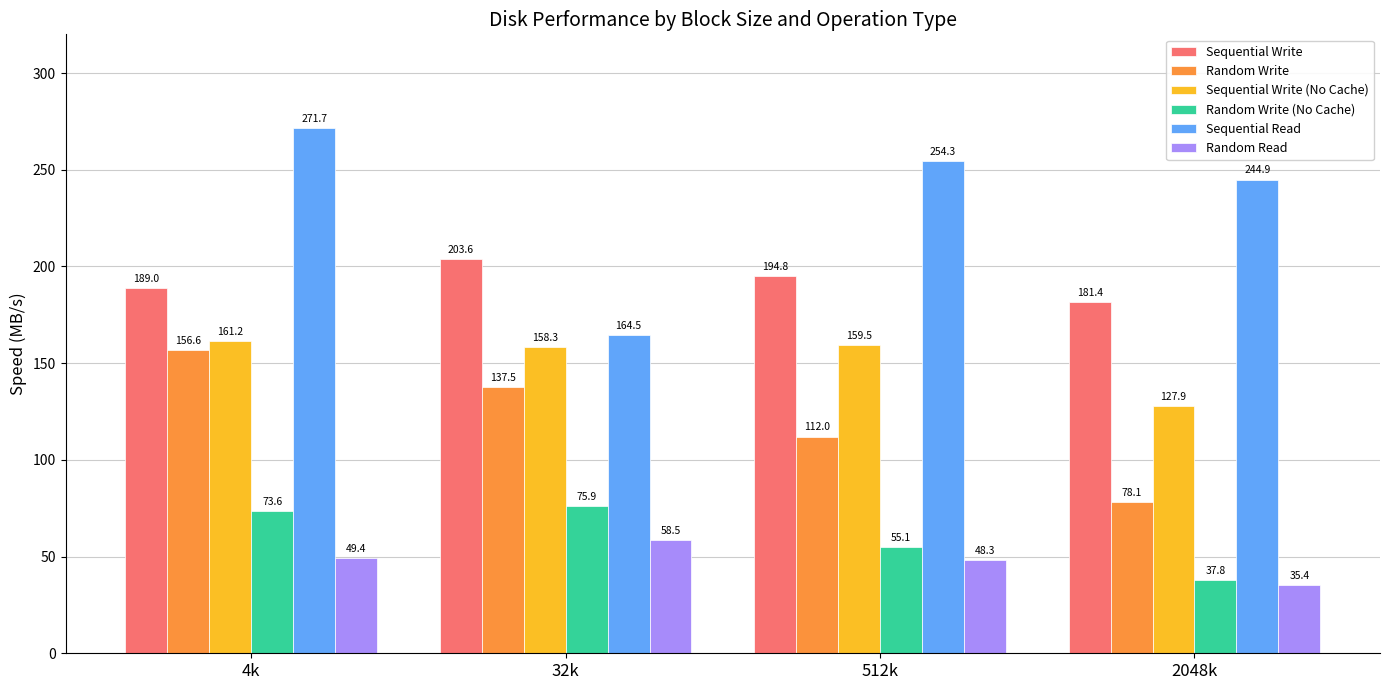

Reading right to left, list all the values displayed in this chart.

Sequential Write: 181.4	194.8	203.6	189.0
Random Write: 78.1	112.0	137.5	156.6
Sequential Write (No Cache): 127.9	159.5	158.3	161.2
Random Write (No Cache): 37.8	55.1	75.9	73.6
Sequential Read: 244.9	254.3	164.5	271.7
Random Read: 35.4	48.3	58.5	49.4